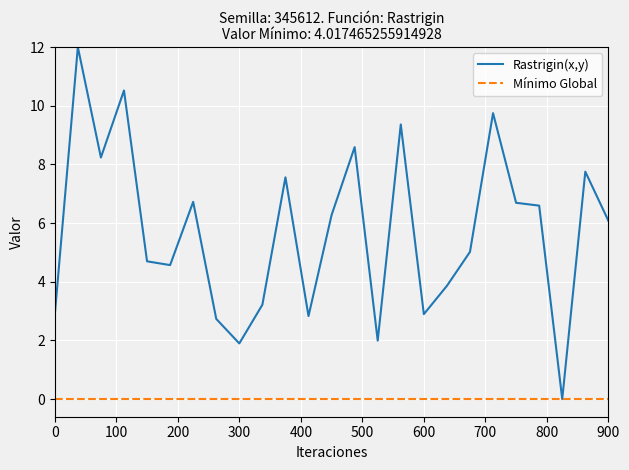

Rank the series by their maximum value, from highest to lowest.

Rastrigin(x,y), Mínimo Global